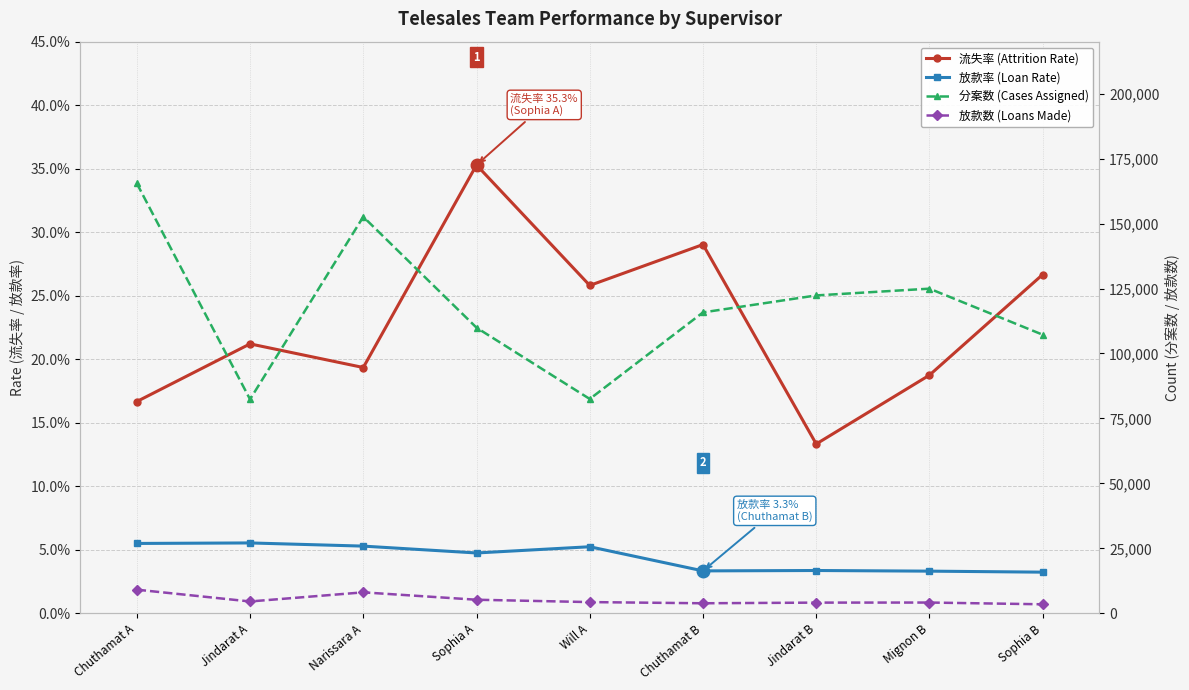

Which series has the widest spread of values?

分案数 (Cases Assigned)